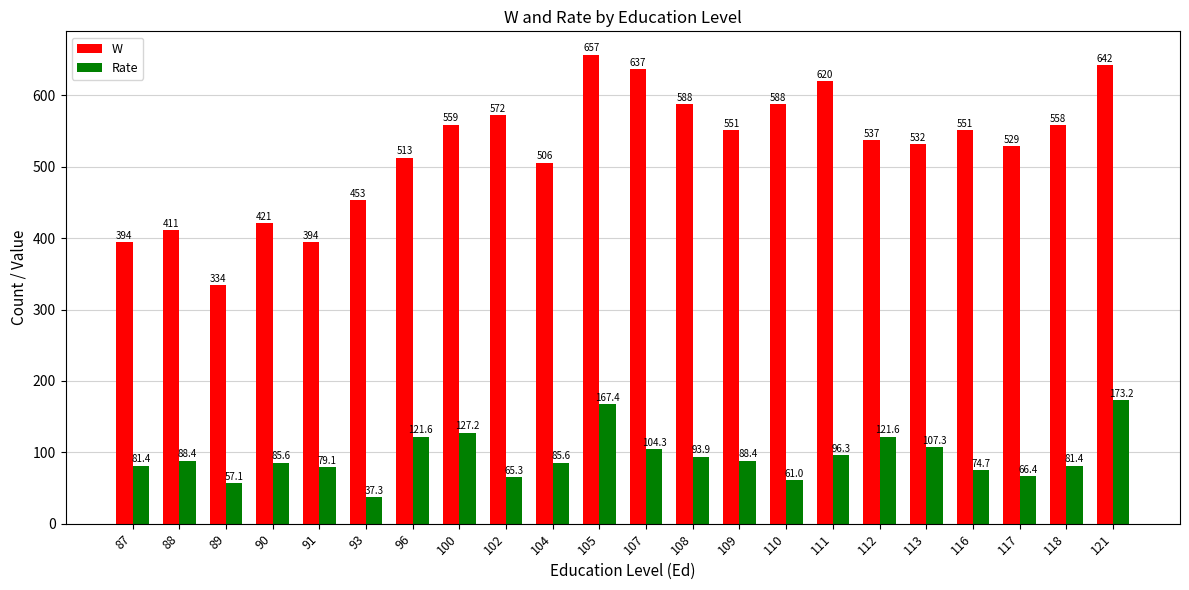

What is the average value of the W series?

524.9